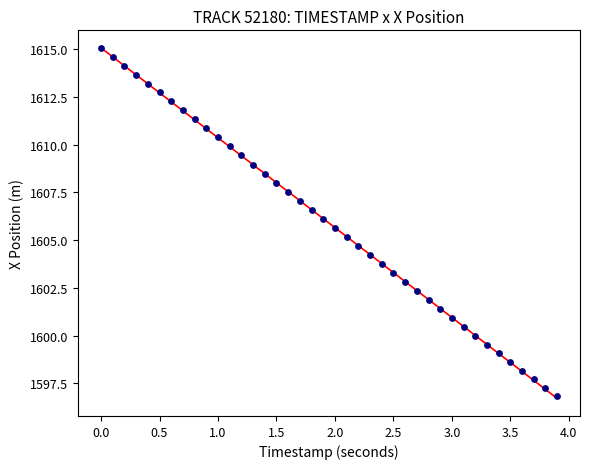

What is the range of Y values (max minus min)?

18.2